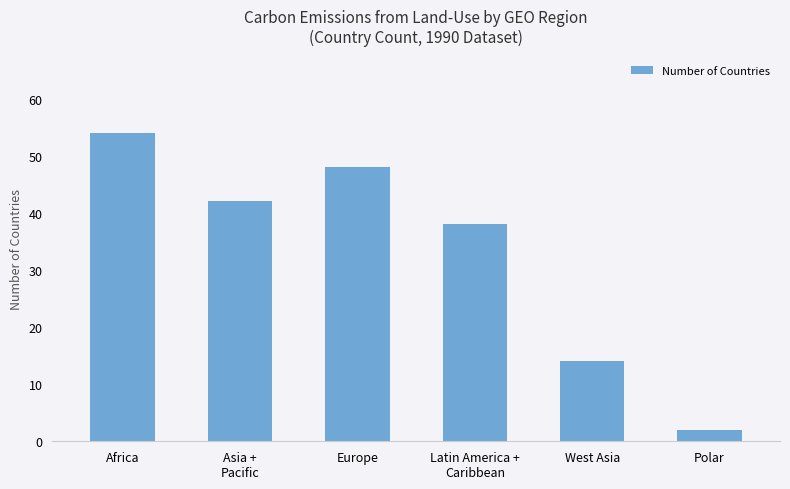

What is the greatest value displayed?

54